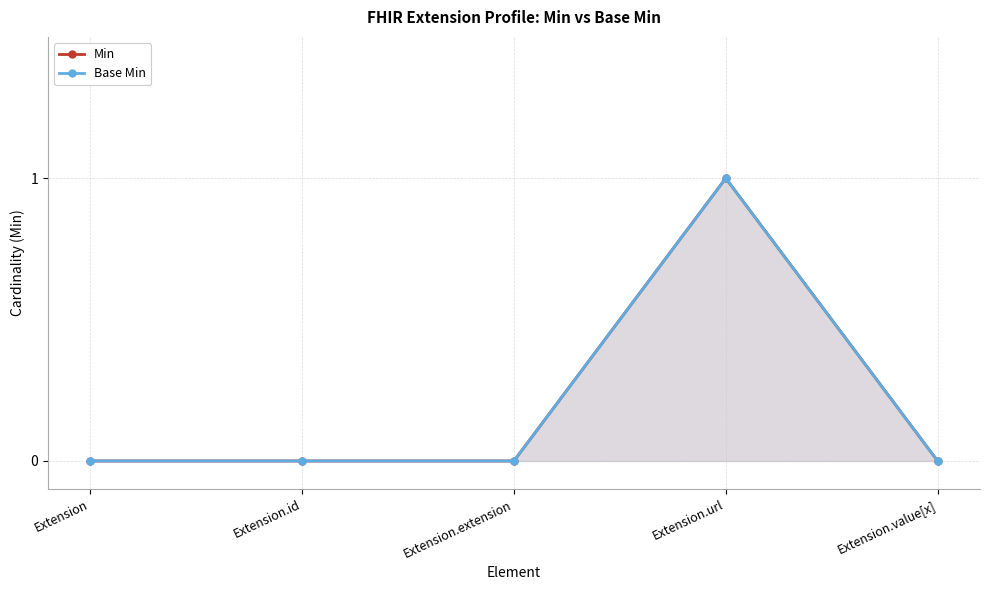

At which category does the chart reach its peak across all series?

Extension.url